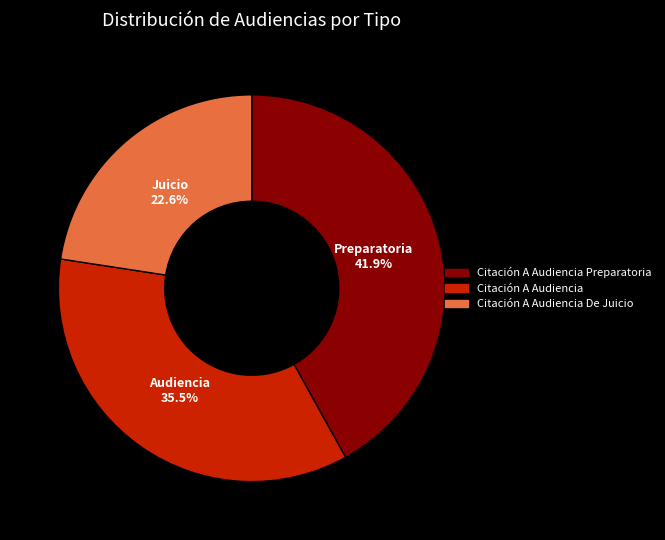

Is there any slice that represents more than half of the pie?

No